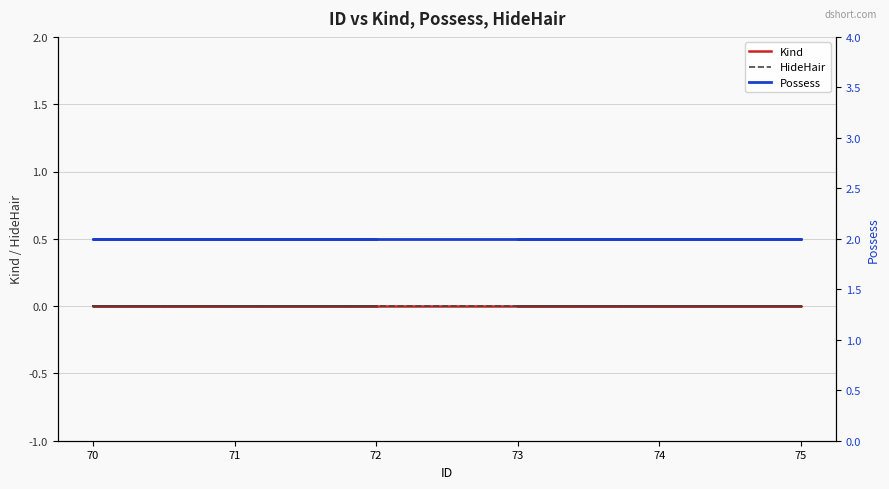

Rank the series at 74 from highest to lowest value.

Possess, Kind, HideHair